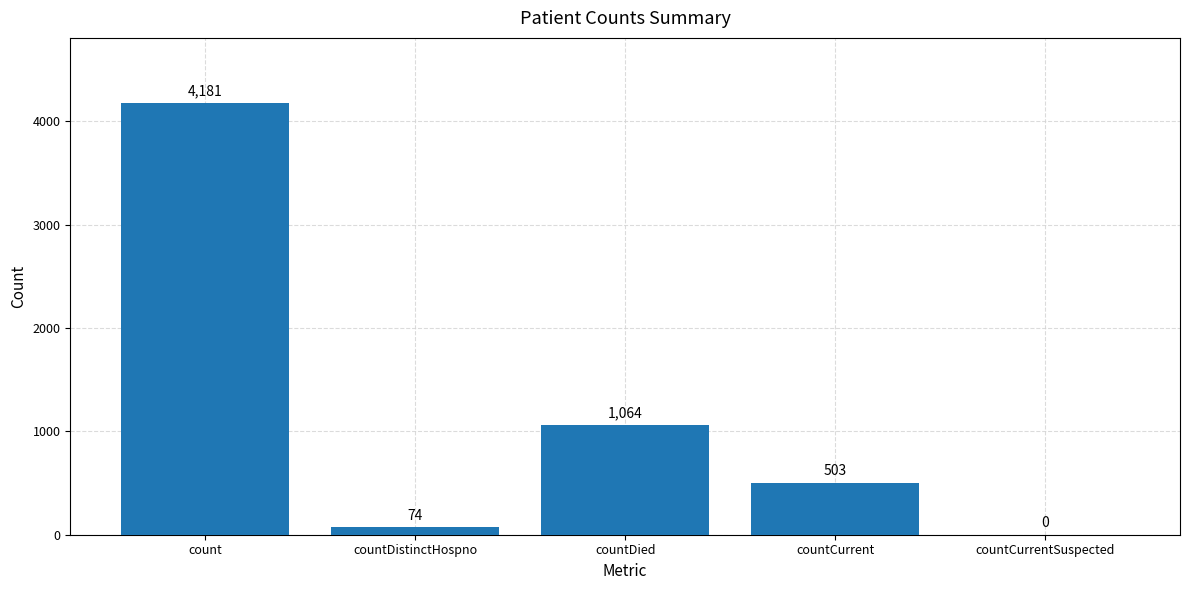

What is the change in value from countCurrent to countCurrentSuspected?

-503